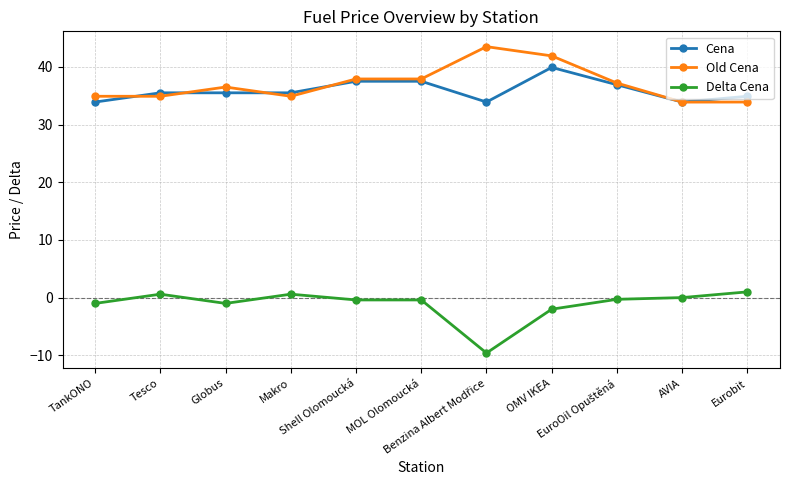

What are all the series names shown in the legend?

Cena, Old Cena, Delta Cena